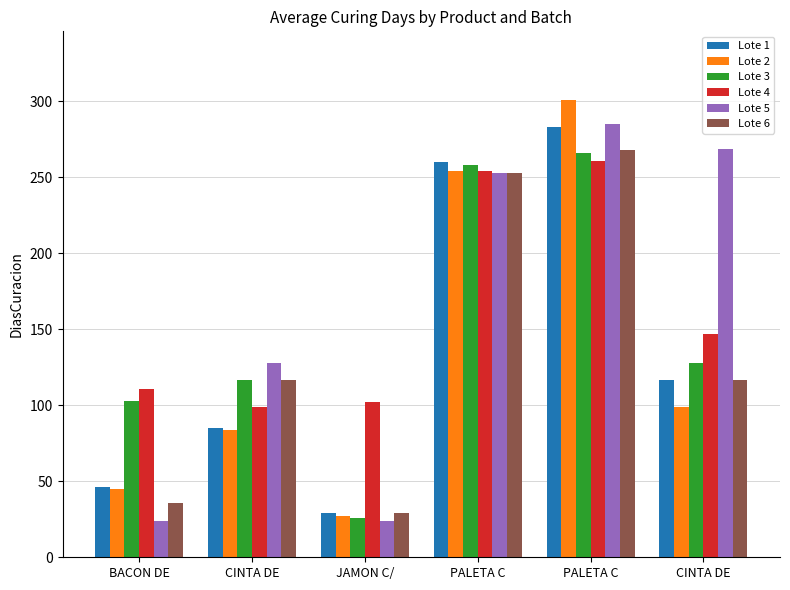

Which has a higher value, BACON DE or PALETA C?

PALETA C